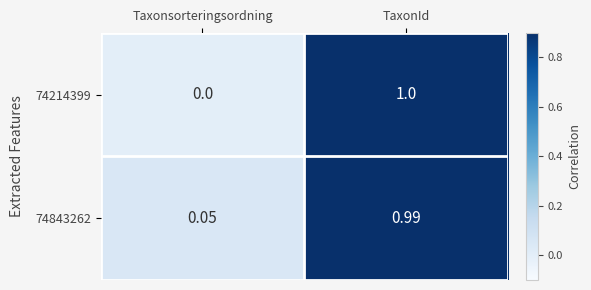

At which label does 74214399 reach its minimum?

Taxonsorteringsordning